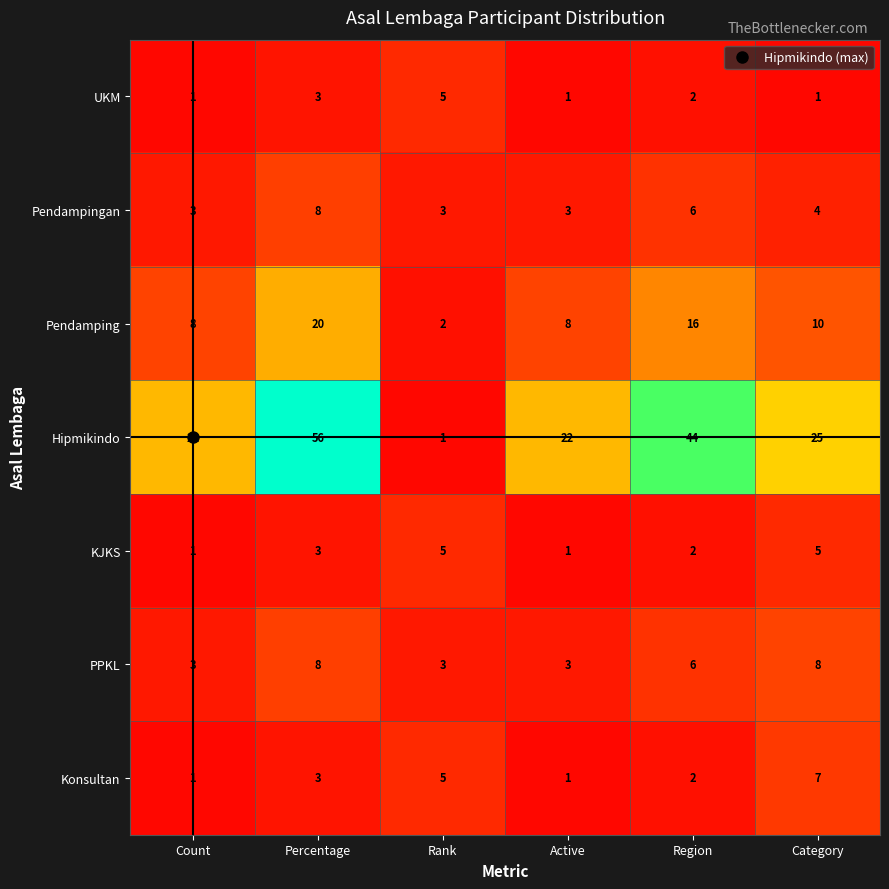

What is the lowest value of the Pendampingan series?

3